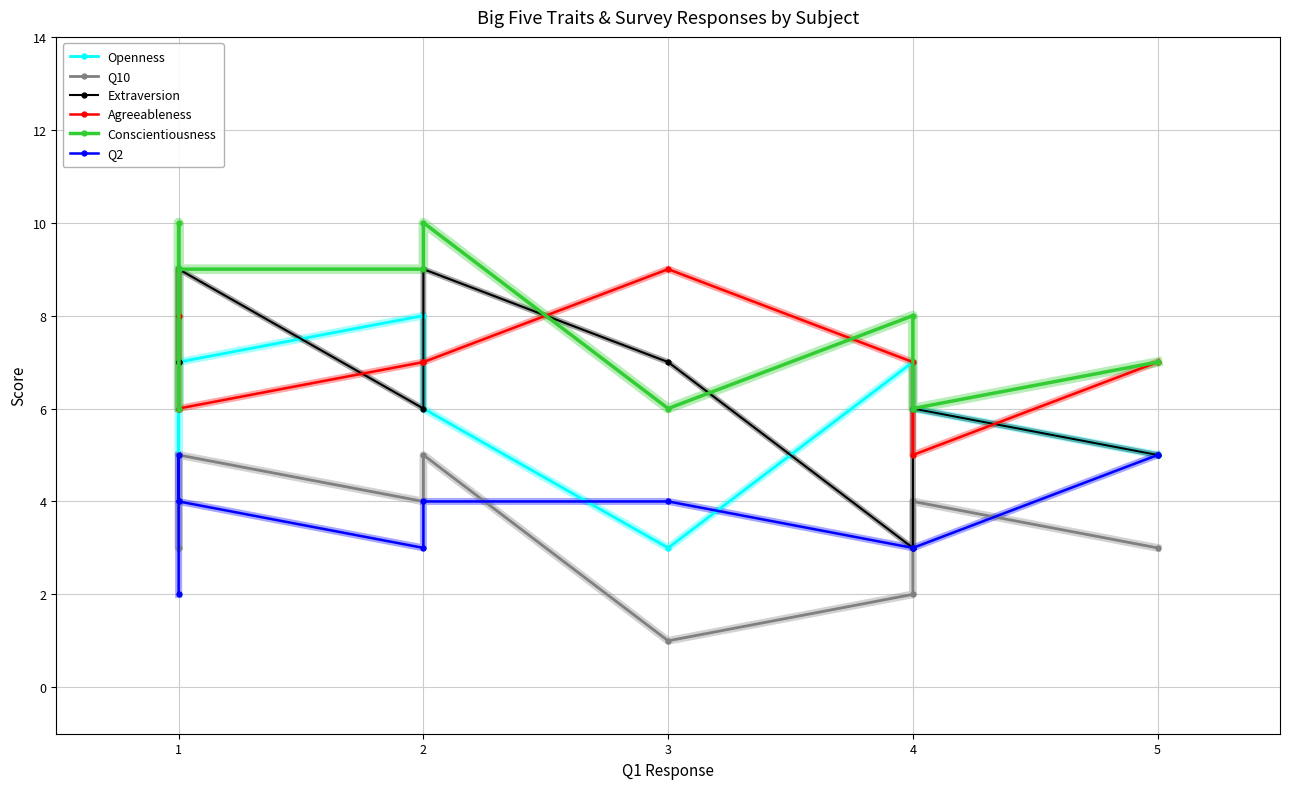

What is the highest value of the Openness series?

9